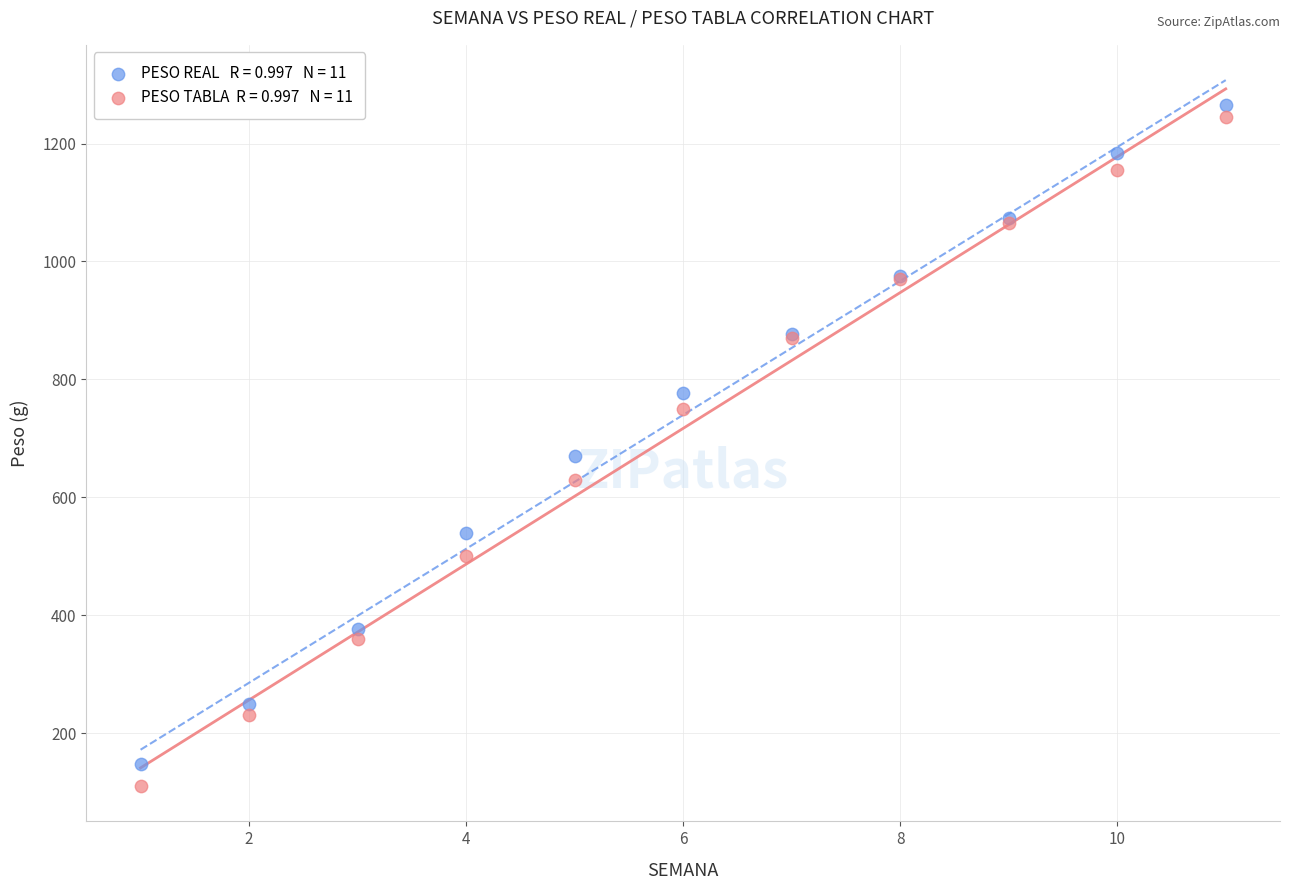

Across all series, what Y value is closest to 687?

670.0